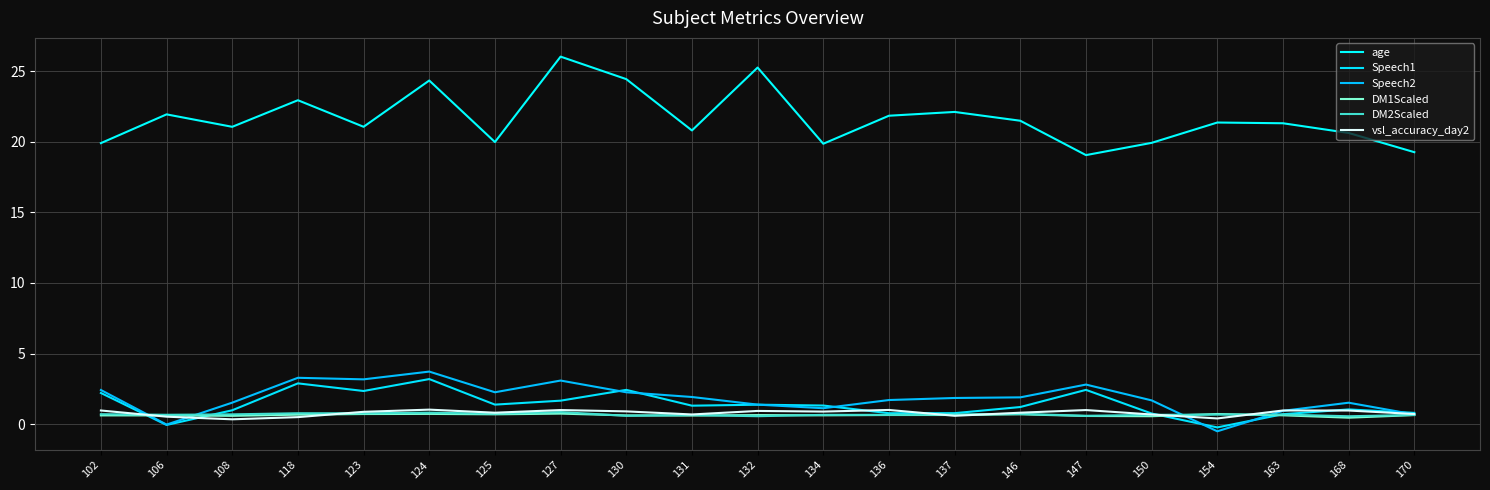

At how many categories does at least one series exceed 12?

21